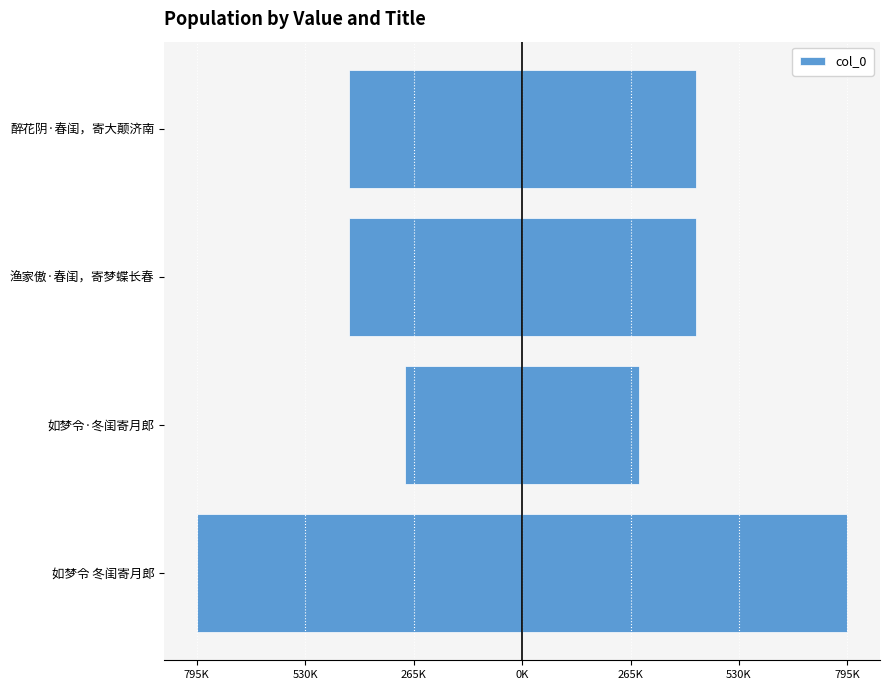

Between 如梦令·冬闺寄月郎 and 渔家傲·春闺，寄梦蝶长春, which series saw the biggest shift?

Left (negative)